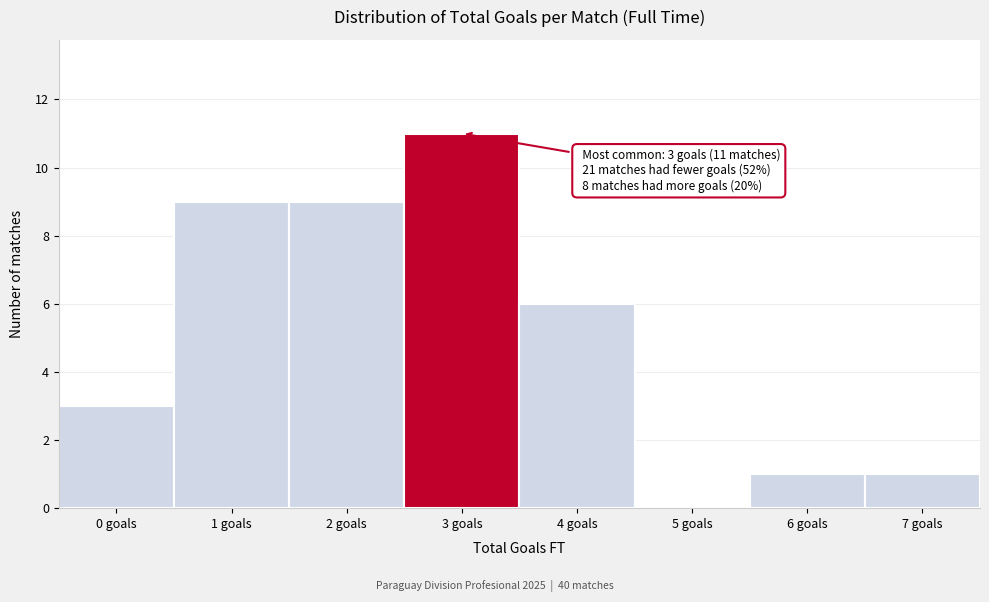

Reading left to right, list all the values displayed in this chart.

0 goals=3	1 goals=9	2 goals=9	3 goals=11	4 goals=6	5 goals=0	6 goals=1	7 goals=1